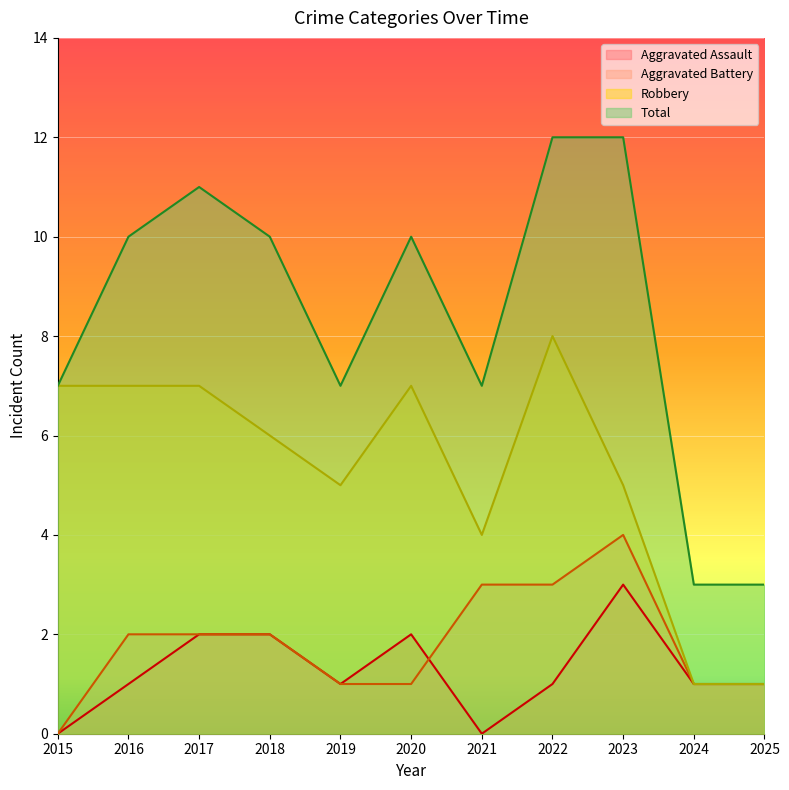

Reading left to right, extract all data points from this chart.

Aggravated Assault: 2015=0	2016=1	2017=2	2018=2	2019=1	2020=2	2021=0	2022=1	2023=3	2024=1	2025=1
Aggravated Battery: 2015=0	2016=2	2017=2	2018=2	2019=1	2020=1	2021=3	2022=3	2023=4	2024=1	2025=1
Robbery: 2015=7	2016=7	2017=7	2018=6	2019=5	2020=7	2021=4	2022=8	2023=5	2024=1	2025=1
Total: 2015=7	2016=10	2017=11	2018=10	2019=7	2020=10	2021=7	2022=12	2023=12	2024=3	2025=3